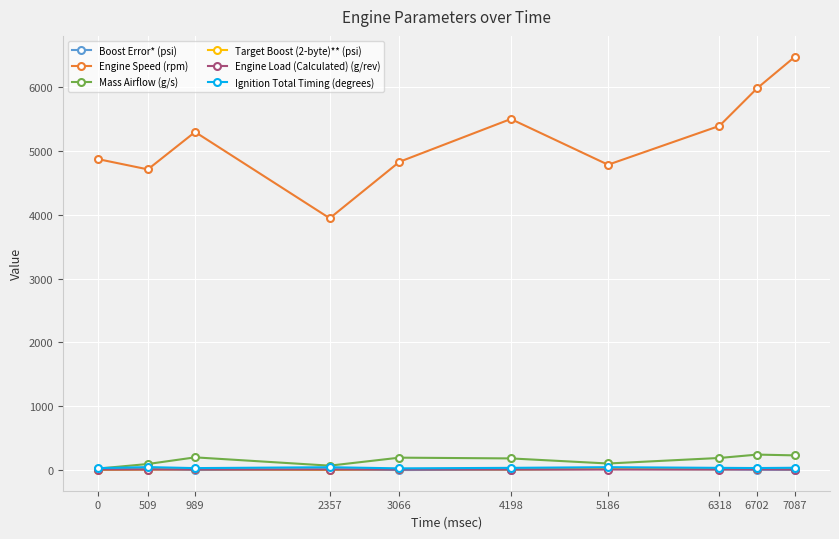

What is the minimum value shown in the chart?

-6.5